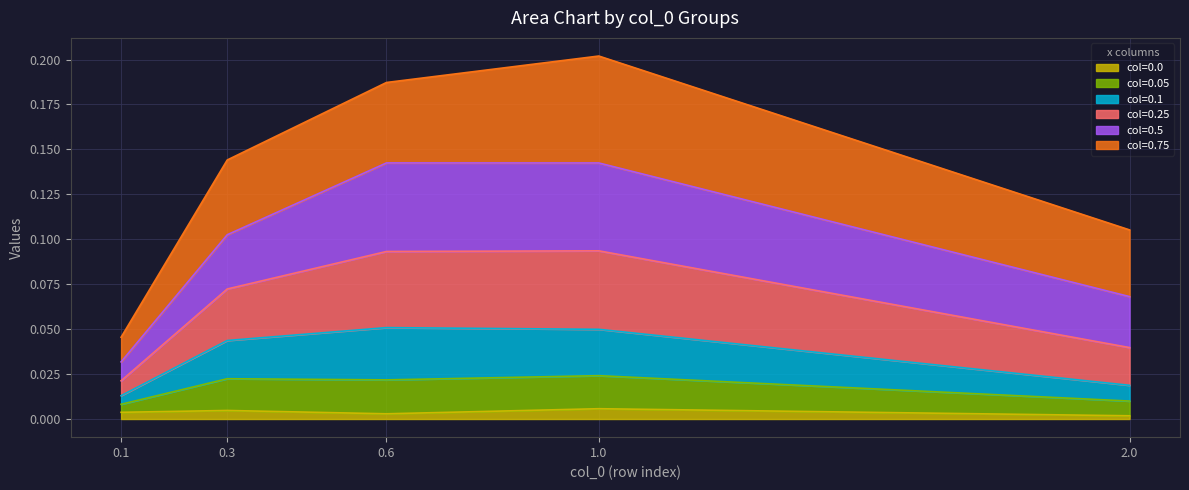

The 0.1 series shows 0.0 at 0.1. True or false?

False